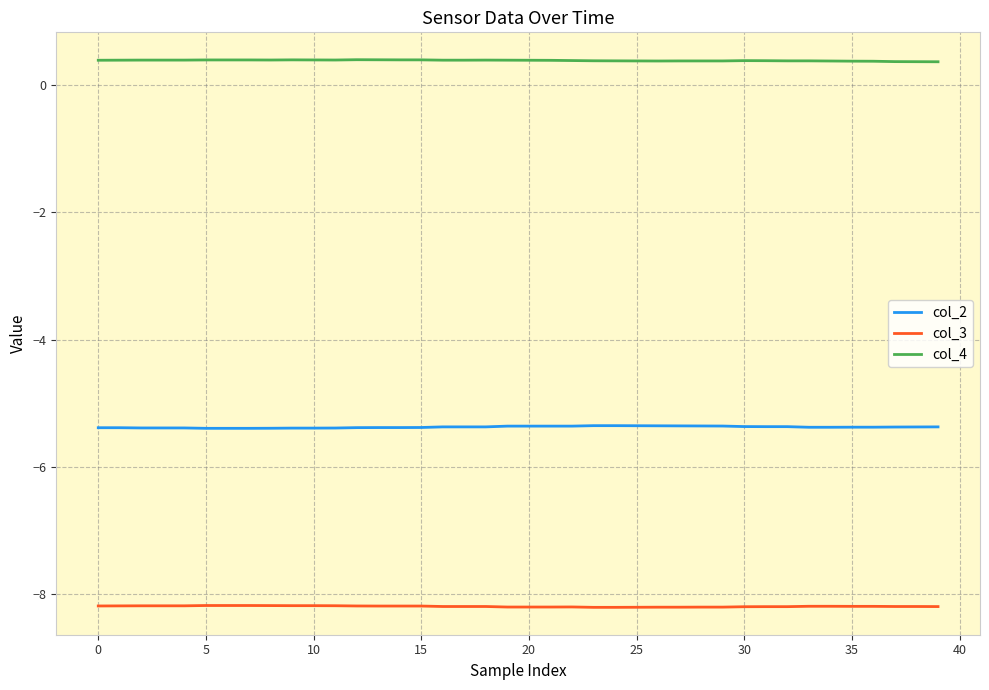

What are all the series names shown in the legend?

col_2, col_3, col_4